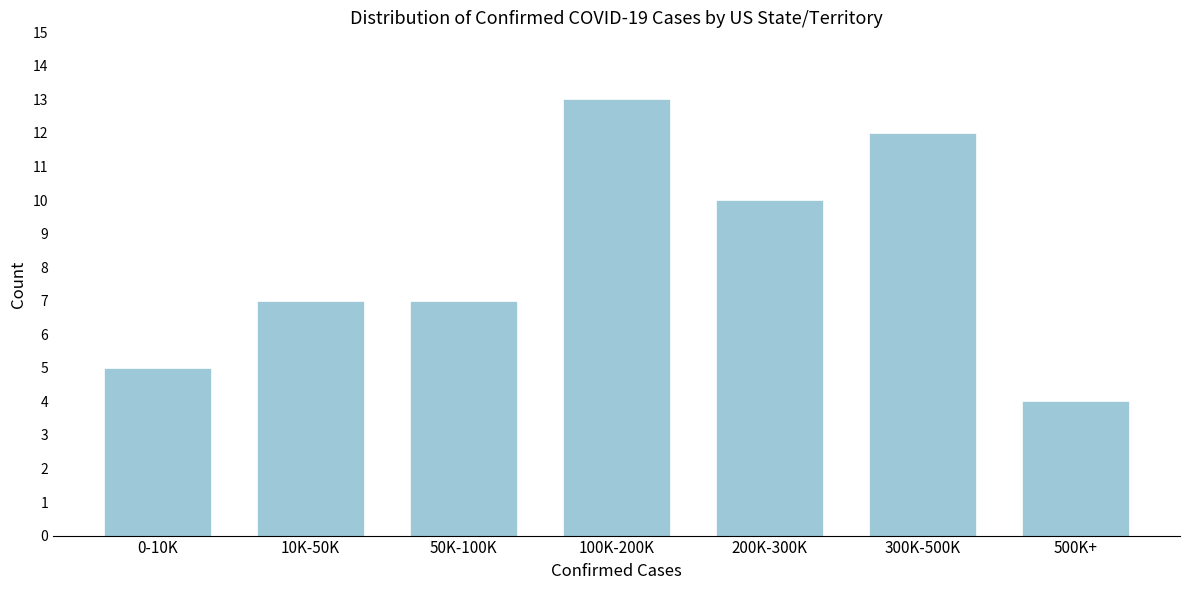

Reading left to right, transcribe all the data shown in this chart.

5	7	7	13	10	12	4